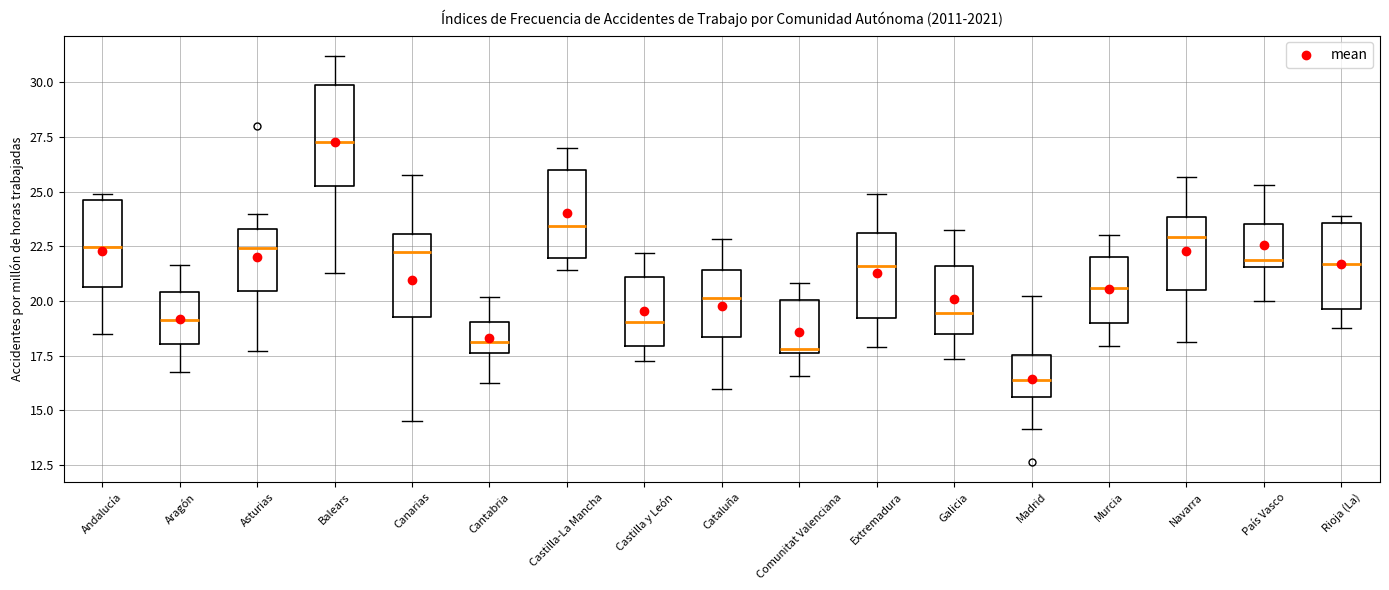

Reading left to right, transcribe this box plot: for each box, give where its median line is, the range the box spans, and where its two whiskers end, as read against the y-axis. The values are not printed on the chart, so give them approximately, as read against the axis.

Andalucía: median 22.5, box 20.5 to 24.5, whiskers 18.5 to 25.0
Aragón: median 19.0, box 18.0 to 20.5, whiskers 16.5 to 21.5
Asturias: median 22.5, box 20.5 to 23.5, whiskers 17.5 to 24.0
Balears: median 27.5, box 25.5 to 30.0, whiskers 21.5 to 31.0
Canarias: median 22.5, box 19.5 to 23.0, whiskers 14.5 to 26.0
Cantabria: median 18.0, box 17.5 to 19.0, whiskers 16.5 to 20.0
Castilla-La Mancha: median 23.5, box 22.0 to 26.0, whiskers 21.5 to 27.0
Castilla y León: median 19.0, box 18.0 to 21.0, whiskers 17.0 to 22.0
Cataluña: median 20.0, box 18.5 to 21.5, whiskers 16.0 to 23.0
Comunitat Valenciana: median 18.0, box 17.5 to 20.0, whiskers 16.5 to 21.0
Extremadura: median 21.5, box 19.0 to 23.0, whiskers 18.0 to 25.0
Galicia: median 19.5, box 18.5 to 21.5, whiskers 17.5 to 23.5
Madrid: median 16.5, box 15.5 to 17.5, whiskers 14.0 to 20.0
Murcia: median 20.5, box 19.0 to 22.0, whiskers 18.0 to 23.0
Navarra: median 23.0, box 20.5 to 24.0, whiskers 18.0 to 25.5
País Vasco: median 22.0, box 21.5 to 23.5, whiskers 20.0 to 25.5
Rioja (La): median 21.5, box 19.5 to 23.5, whiskers 19.0 to 24.0